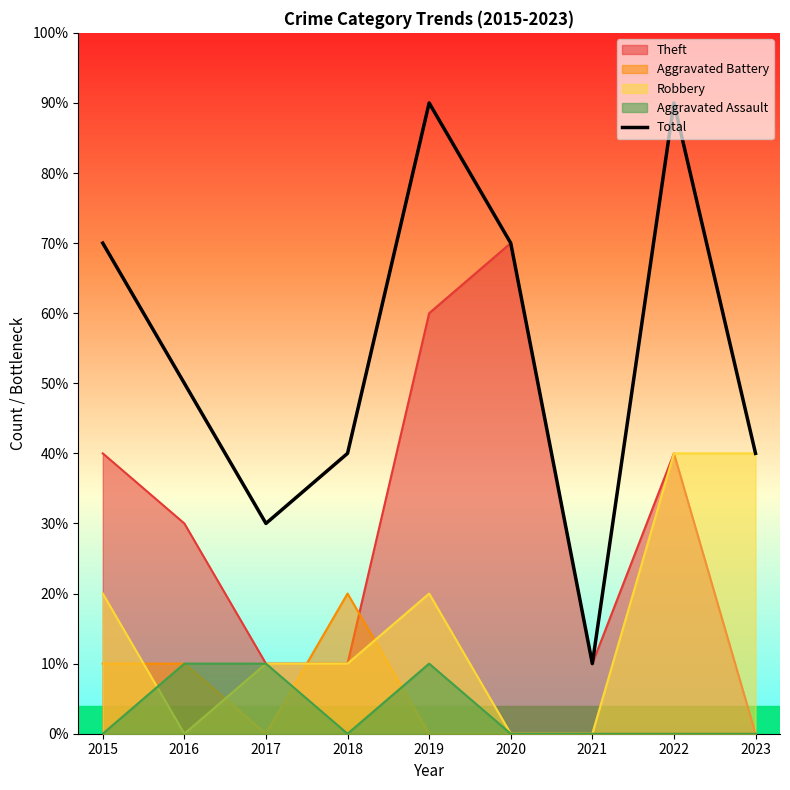

Rank the categories by value from highest to lowest.

2019, 2022, 2015, 2020, 2016, 2018, 2023, 2017, 2021